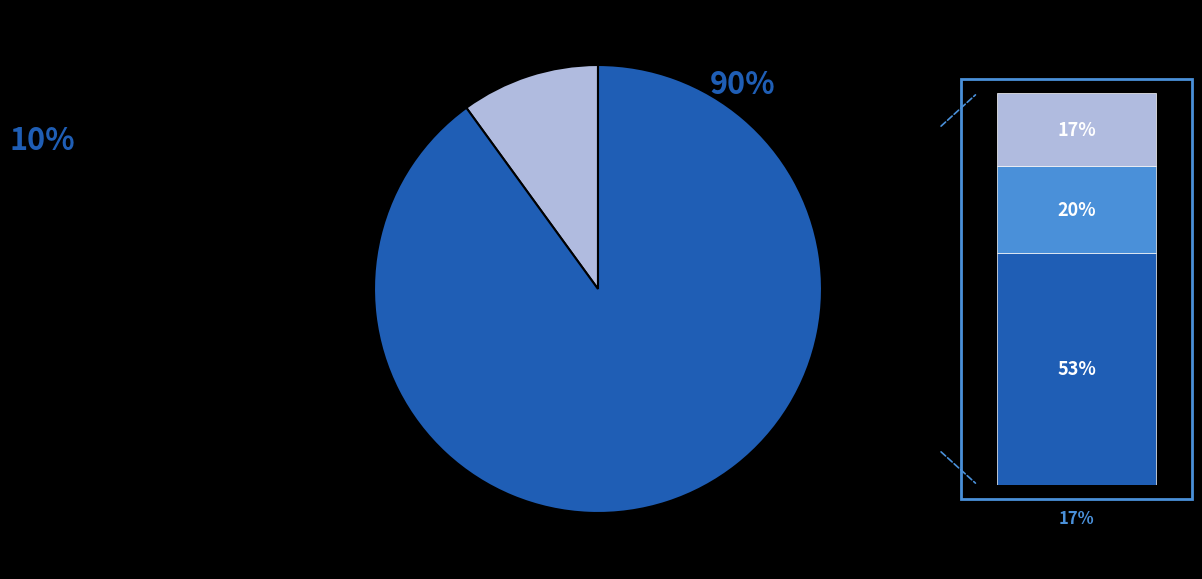

Is there any slice that represents more than half of the pie?

Yes